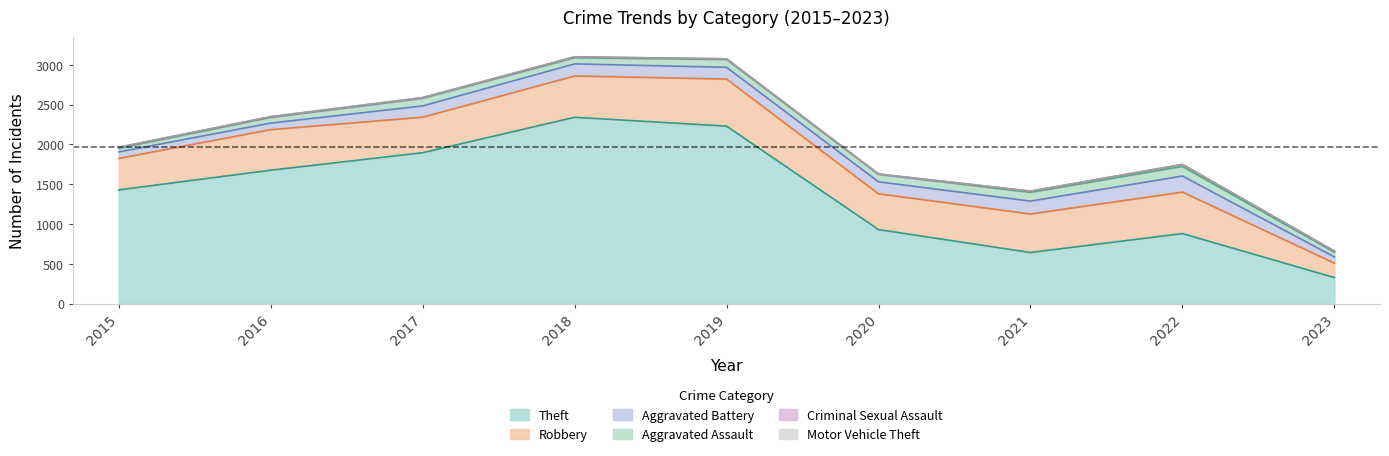

True or false: Criminal Sexual Assault has a value of 8 at 2016.

True